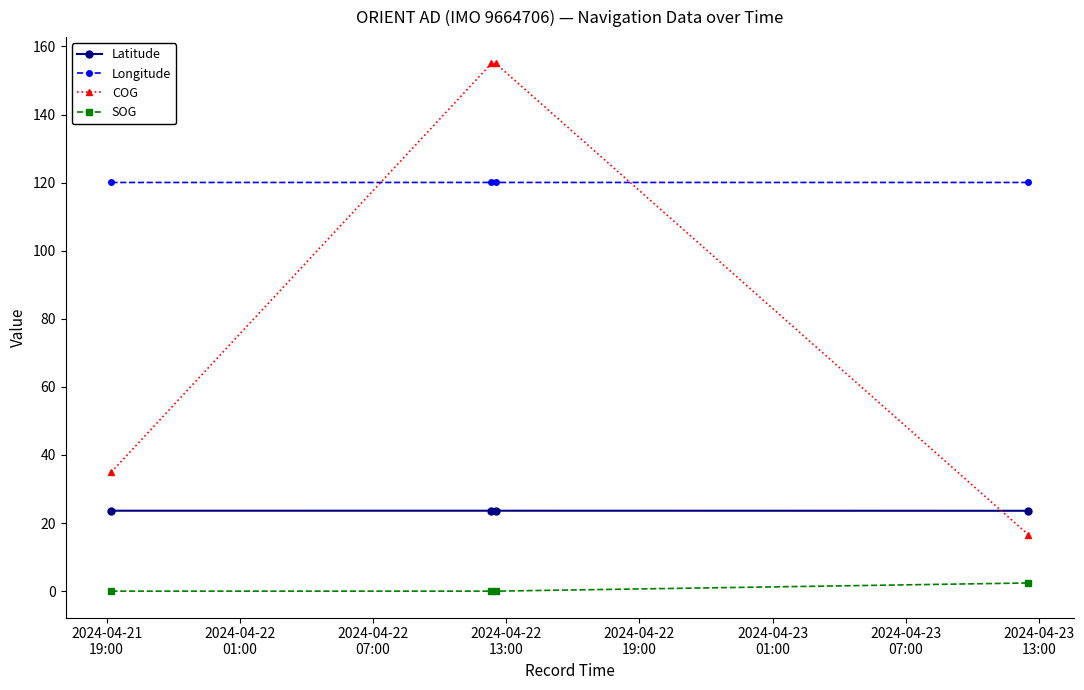

Which series has the largest total across all categories?

Longitude